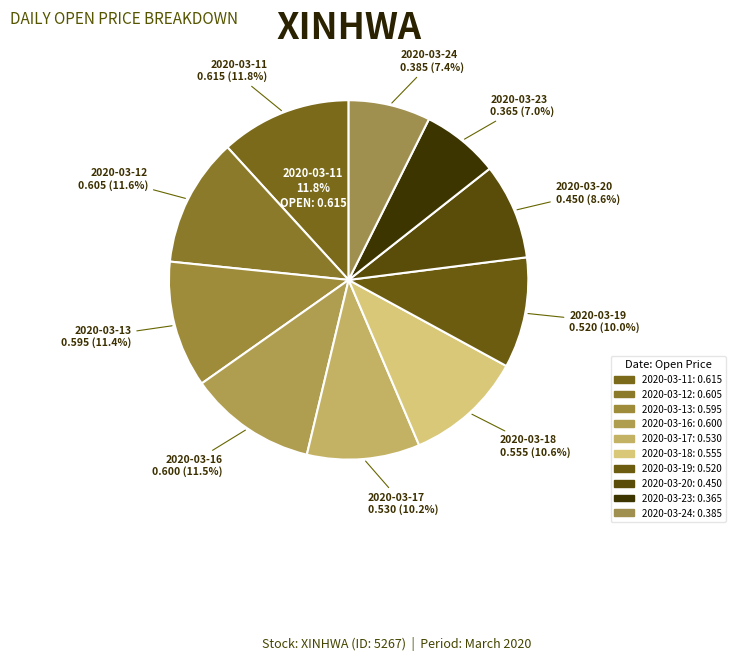

The 2020-03-20 slice represents 22% of the pie. True or false?

False